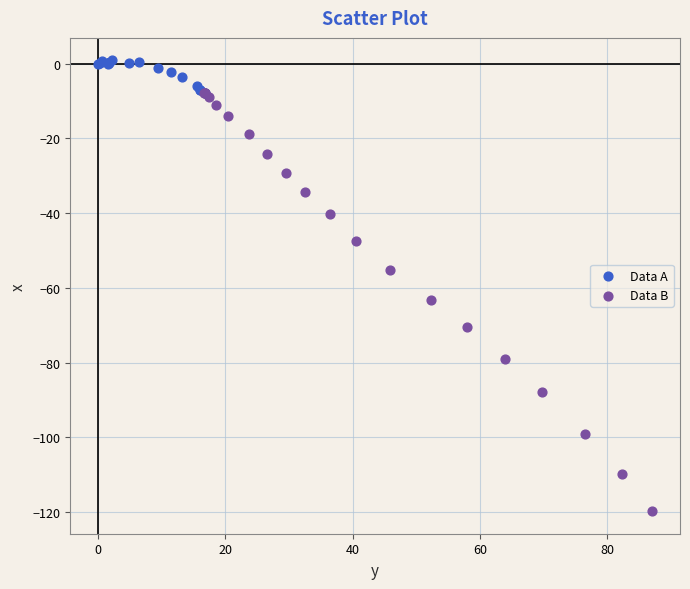

What are all the series names shown in the legend?

Data A, Data B